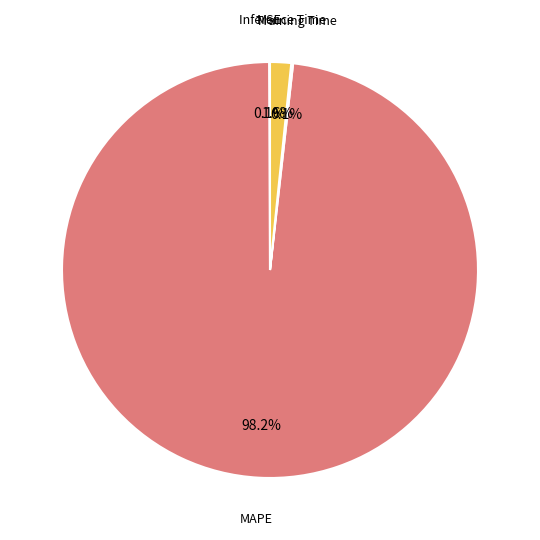

Is there a majority slice in this chart?

Yes